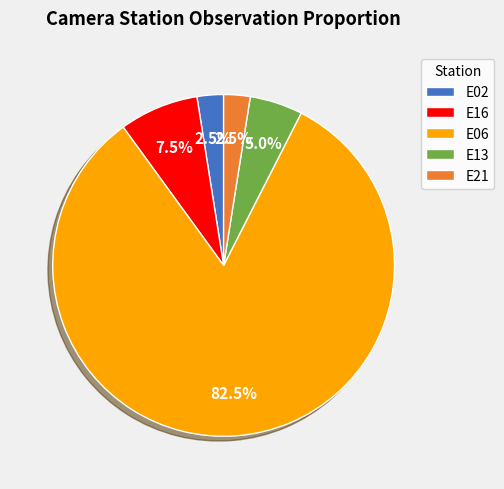

Is the sum of E16 and E21 greater than half?

No